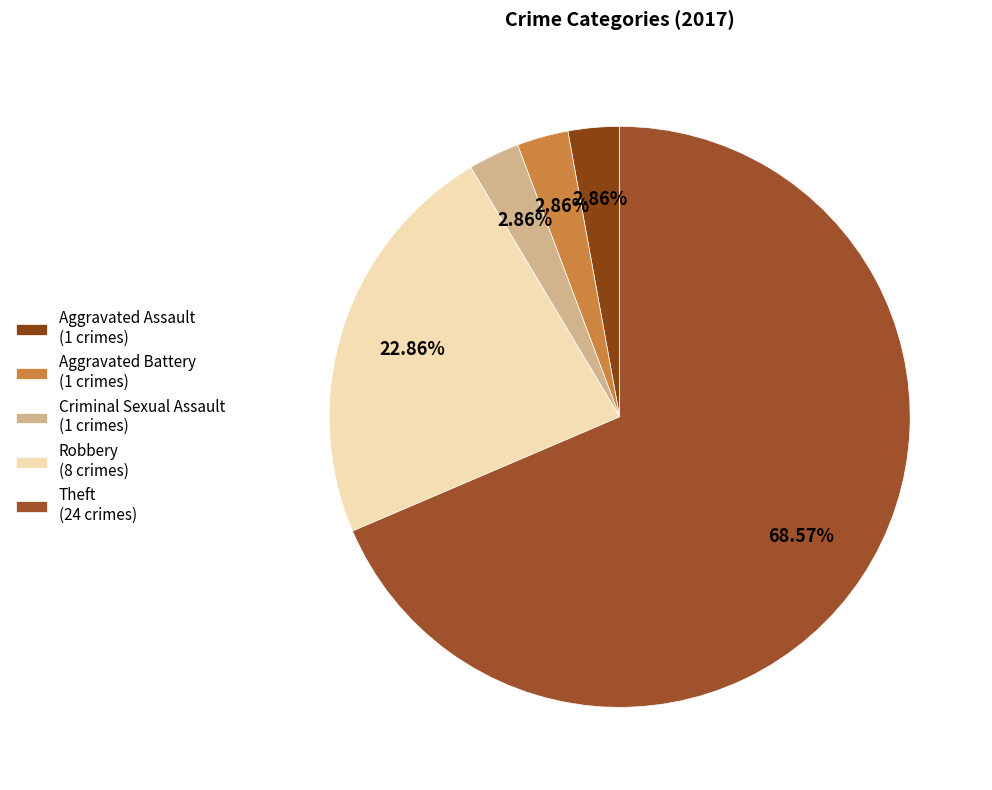

Is there any slice that represents more than half of the pie?

Yes